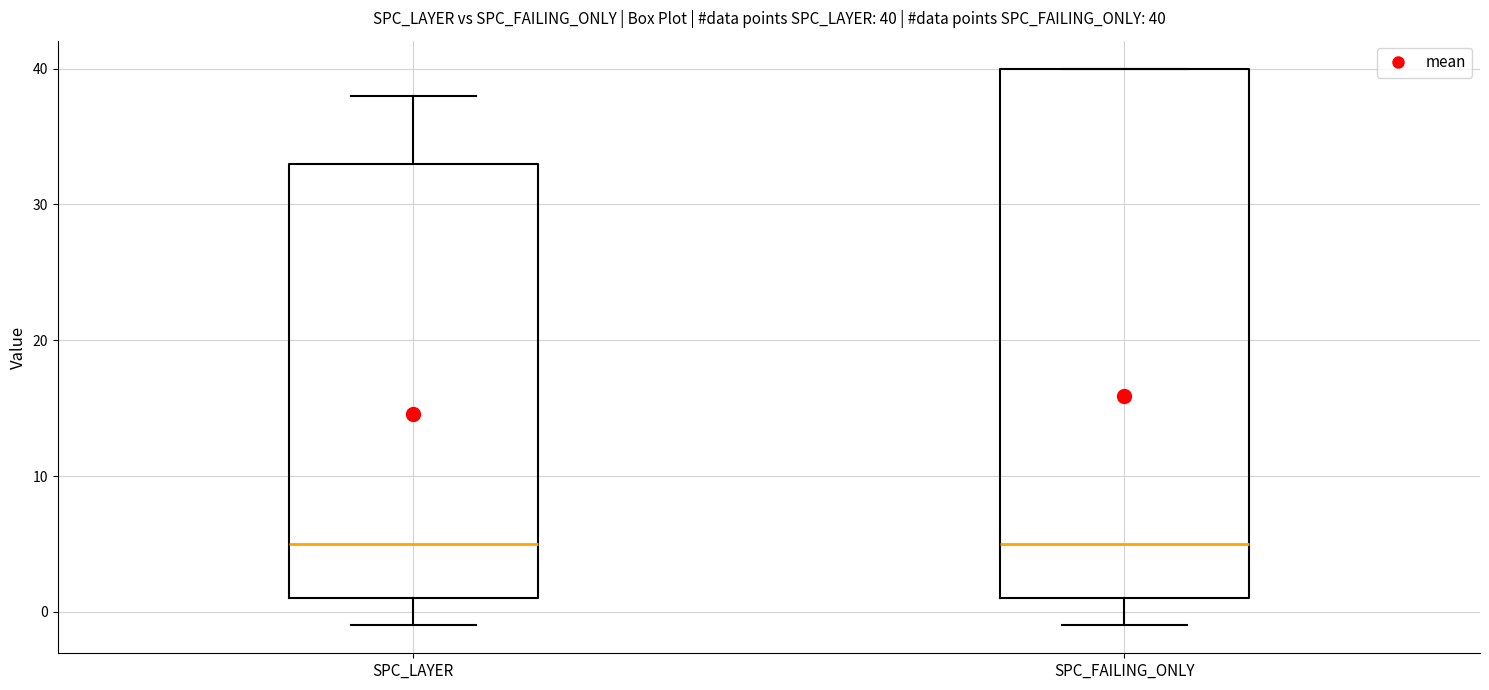

Comparing the boxes themselves (not the whiskers), which one is the tallest?

SPC_FAILING_ONLY